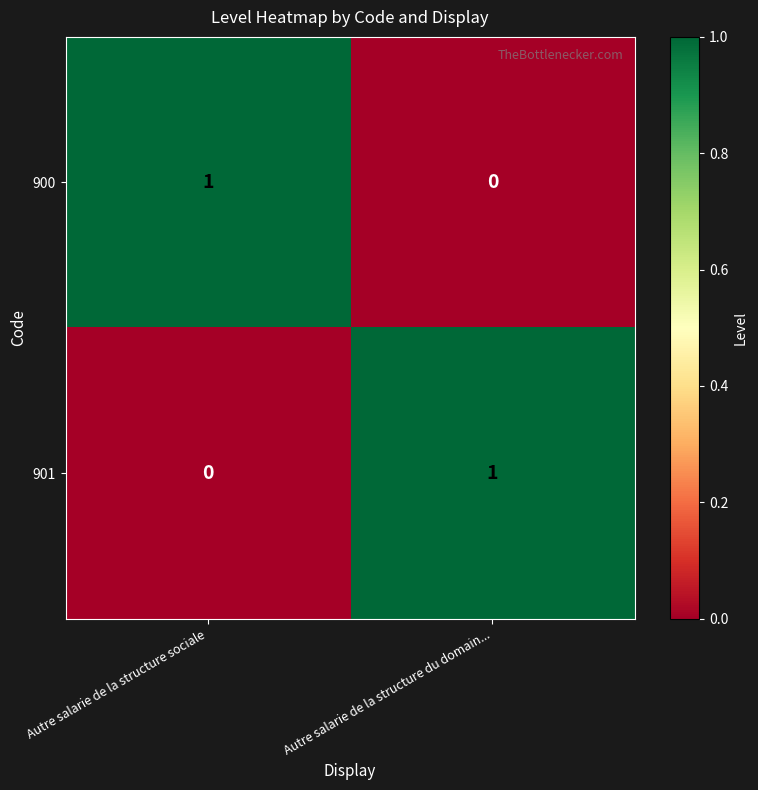

True or false: 901 has a value of 1 at Autre salarie de la structure sociale.

False